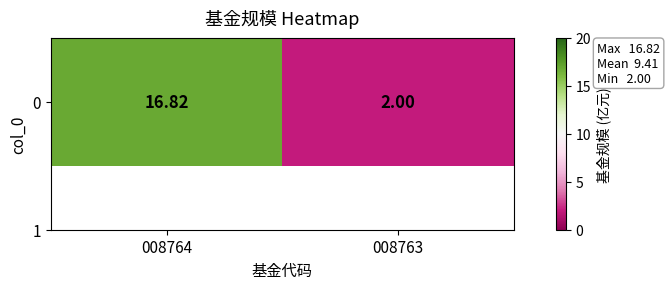

Read the value at 008764.

16.8